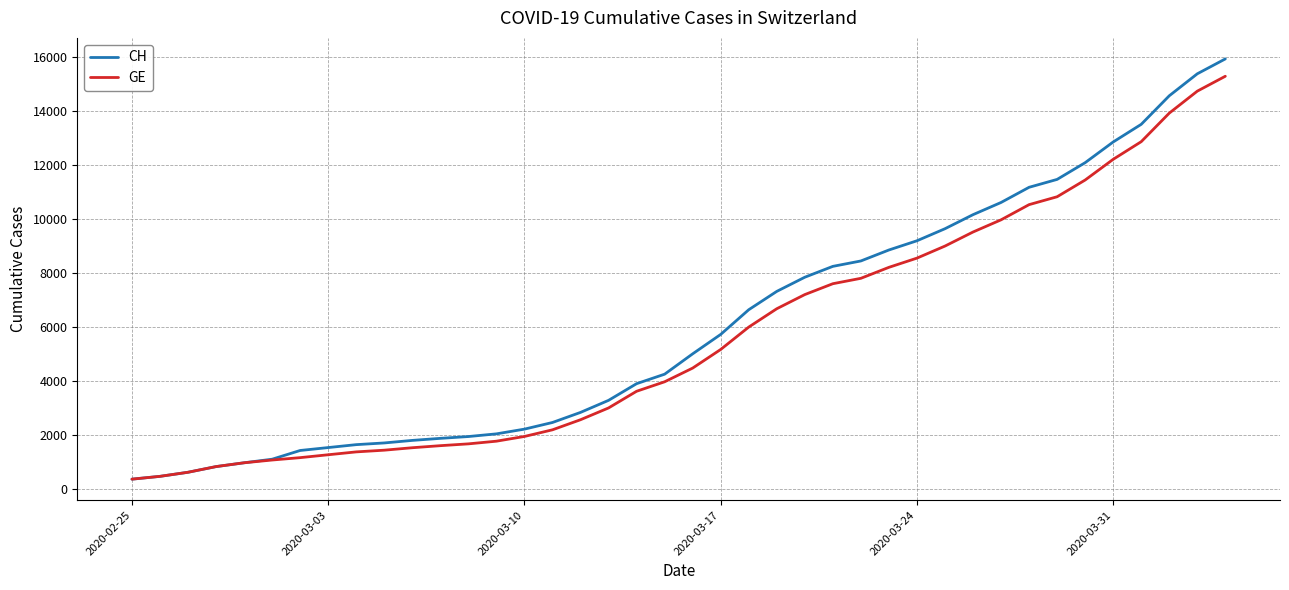

Which series has the largest range (max minus min)?

CH